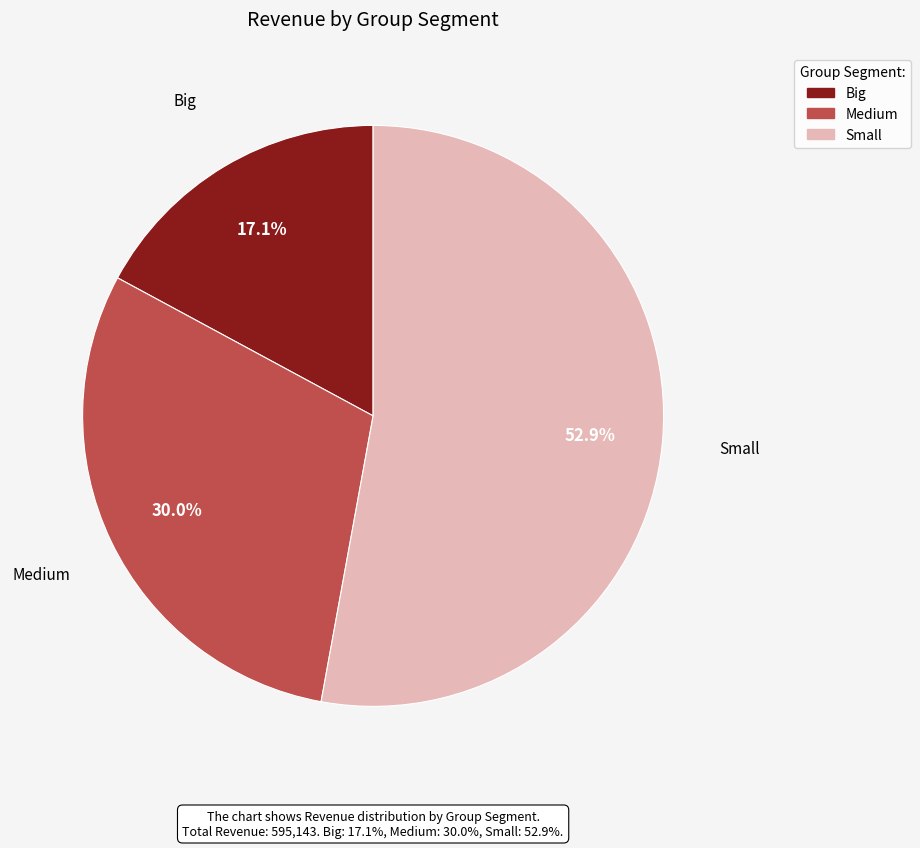

Which category has the biggest portion of the pie?

Small